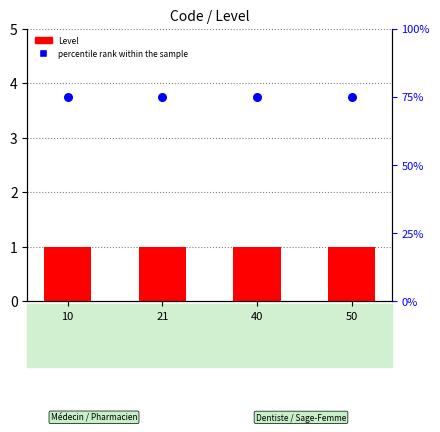

What are all the series names shown in the legend?

Level, percentile rank within the sample